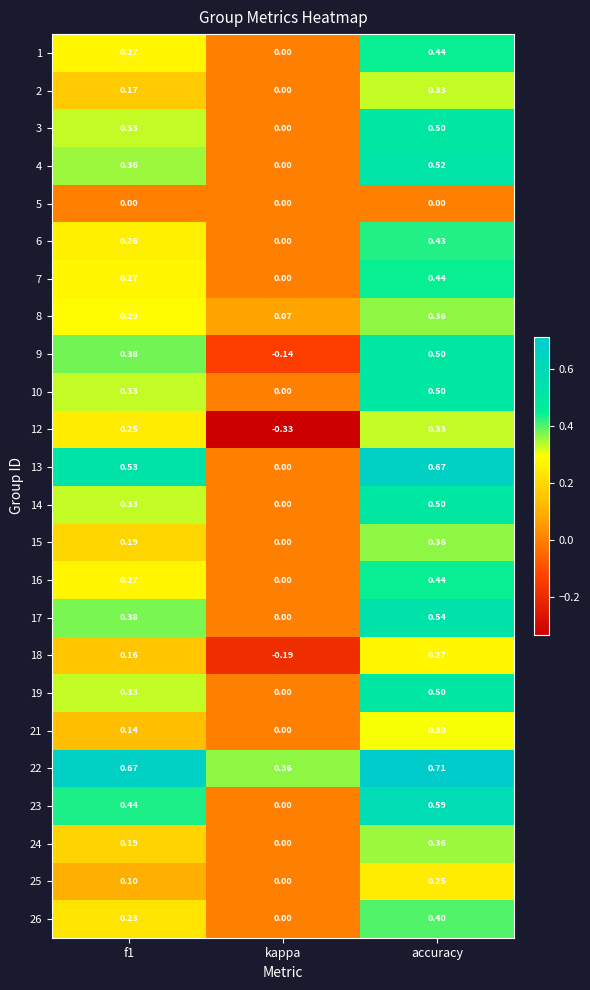

Is the value of 26 at accuracy greater than the value of 18 at kappa?

Yes